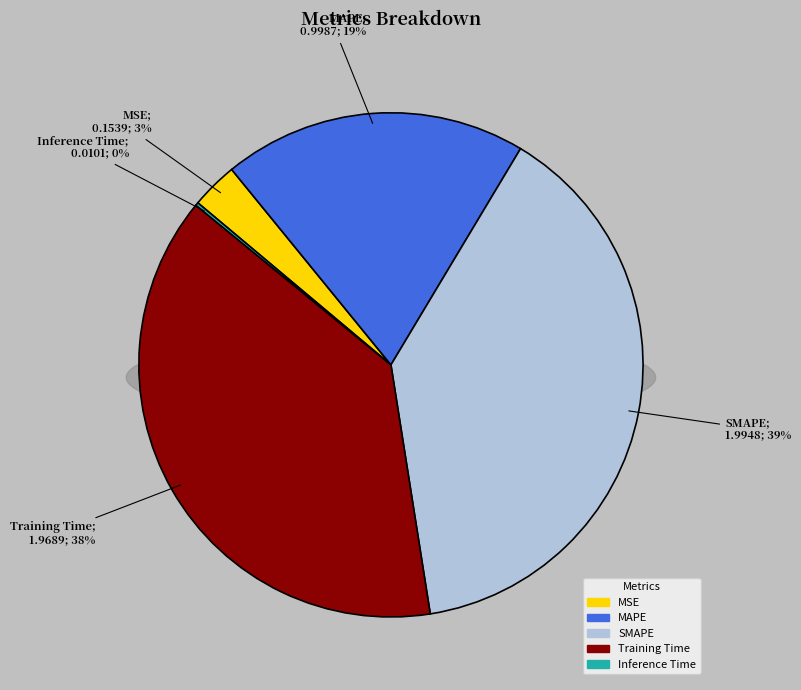

Which category has the biggest portion of the pie?

SMAPE